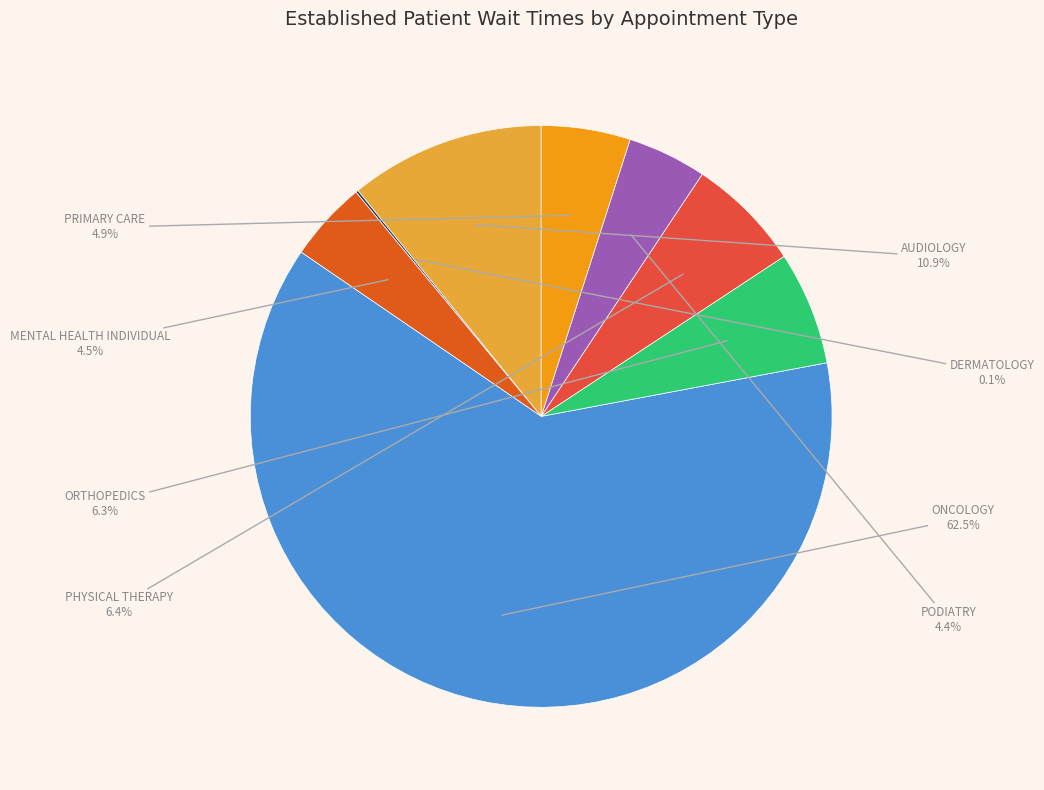

Does any single category account for the majority?

Yes